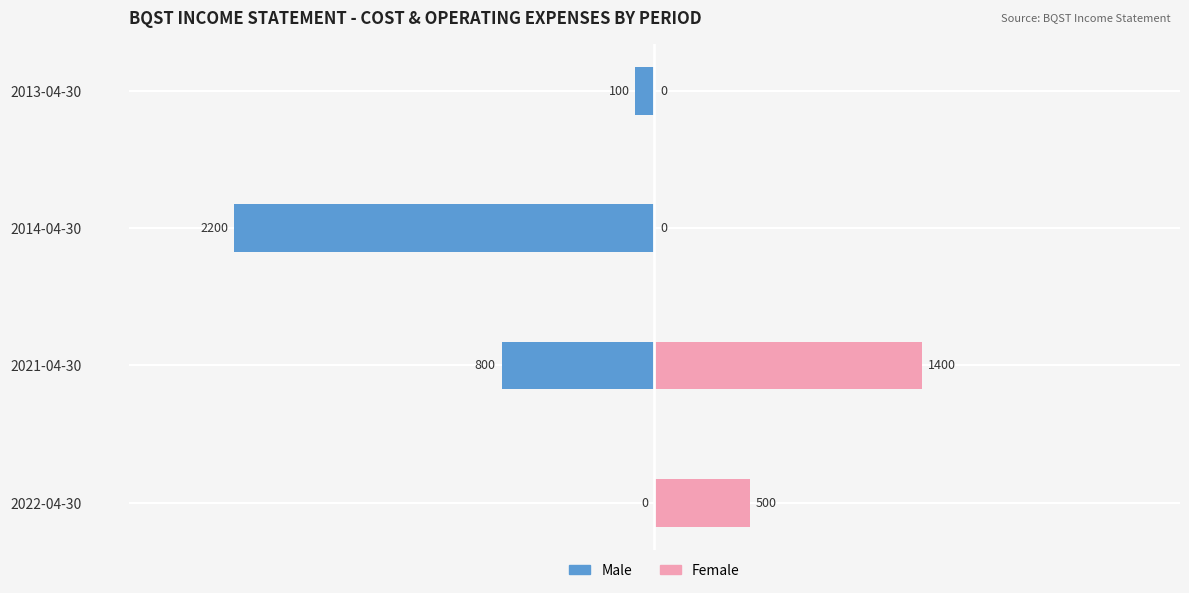

Which series has the widest spread of values?

Male